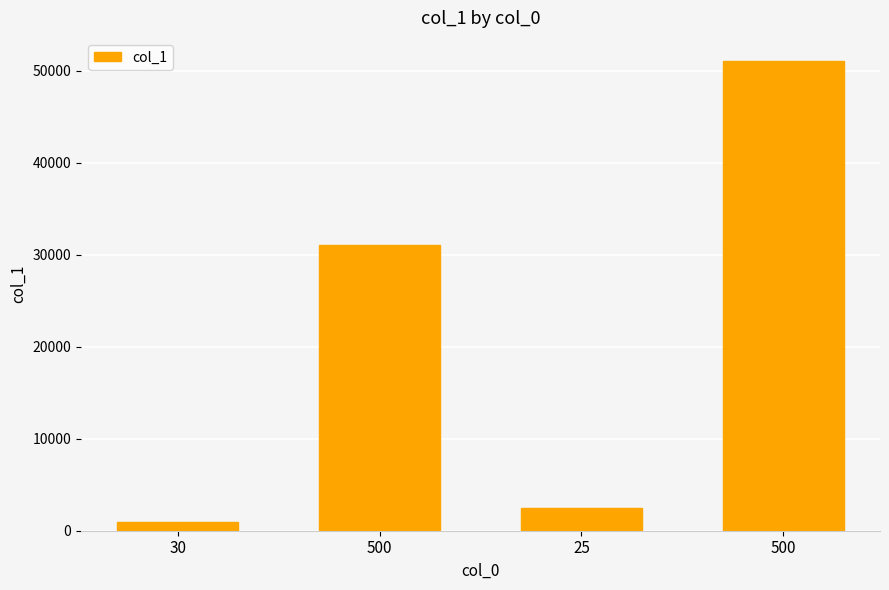

Count the number of categories in the chart.

4